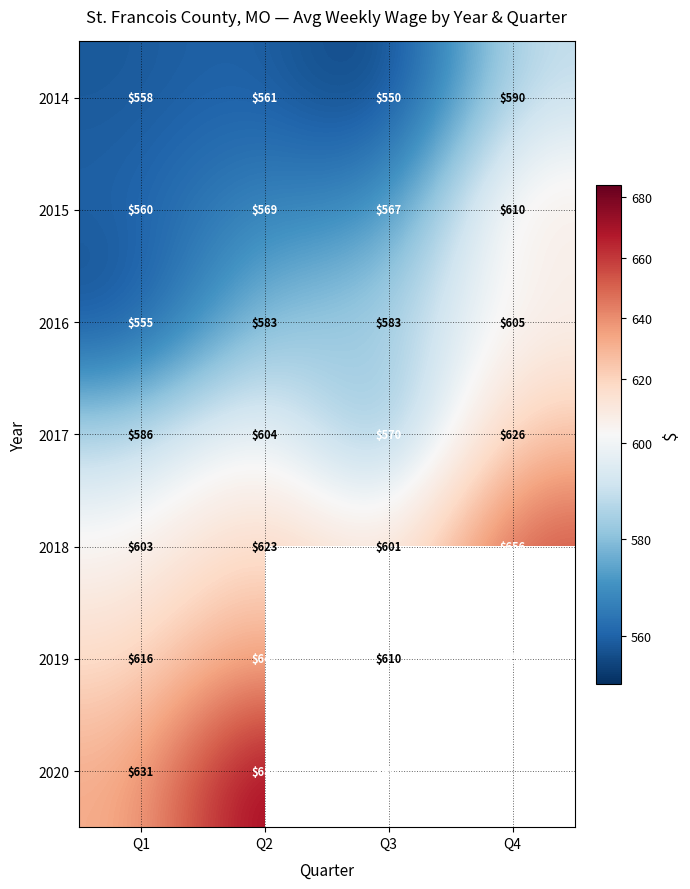

At which label is 2014 closest to 570?

Q2